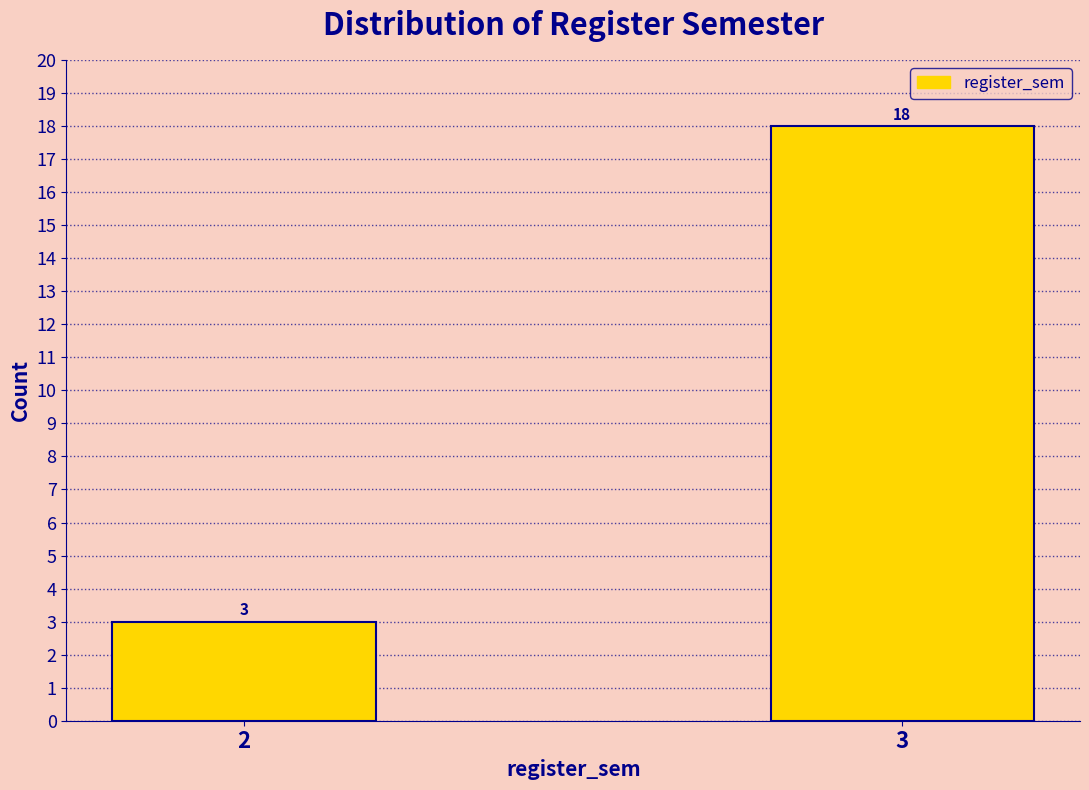

Reading left to right, list all the values displayed in this chart.

3	18